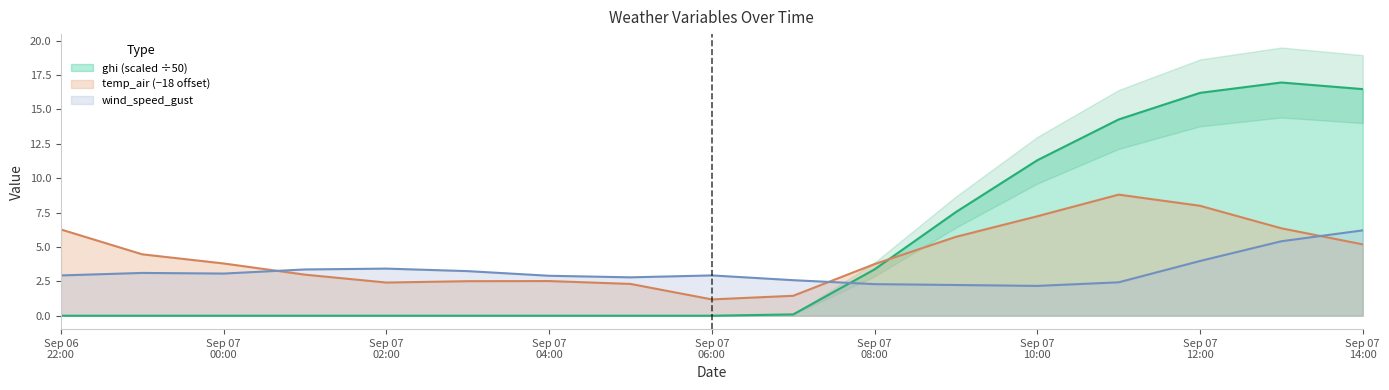

True or false: wind_speed_gust has a value of 1.0 at 2021-09-06 23:00:00.

False